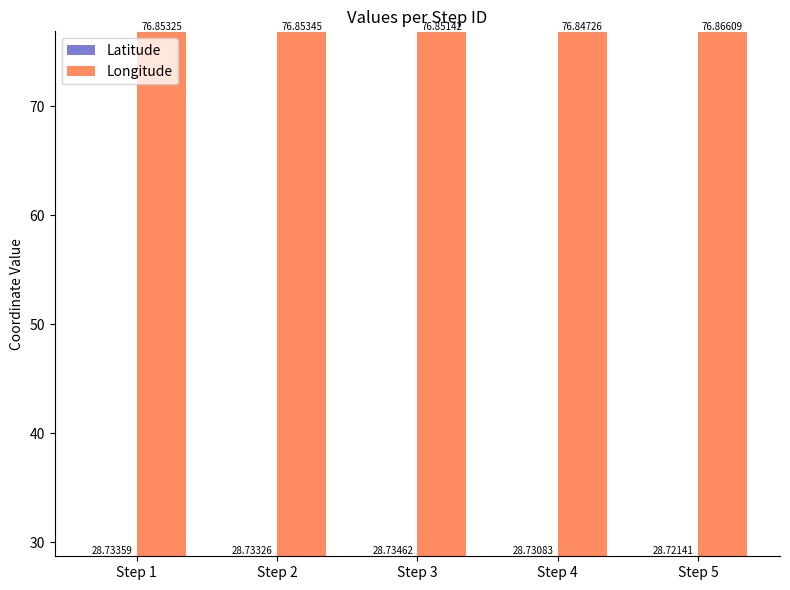

Which series changed the most between Step 4 and Step 5?

Longitude